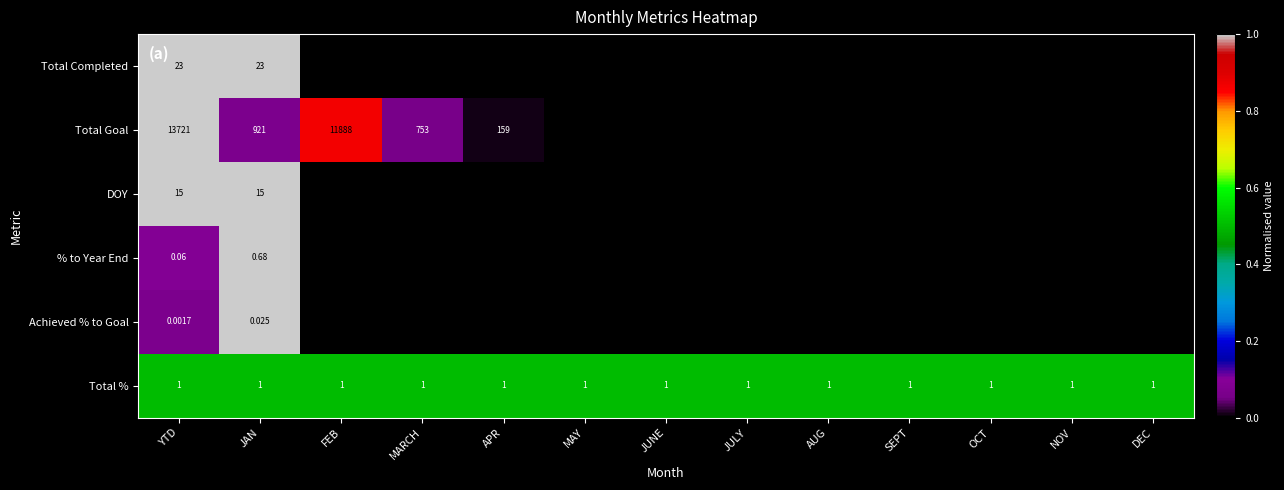

Rank the series at YTD from highest to lowest value.

Total Goal, Total Completed, DOY, Total %, % to Year End, Achieved % to Goal